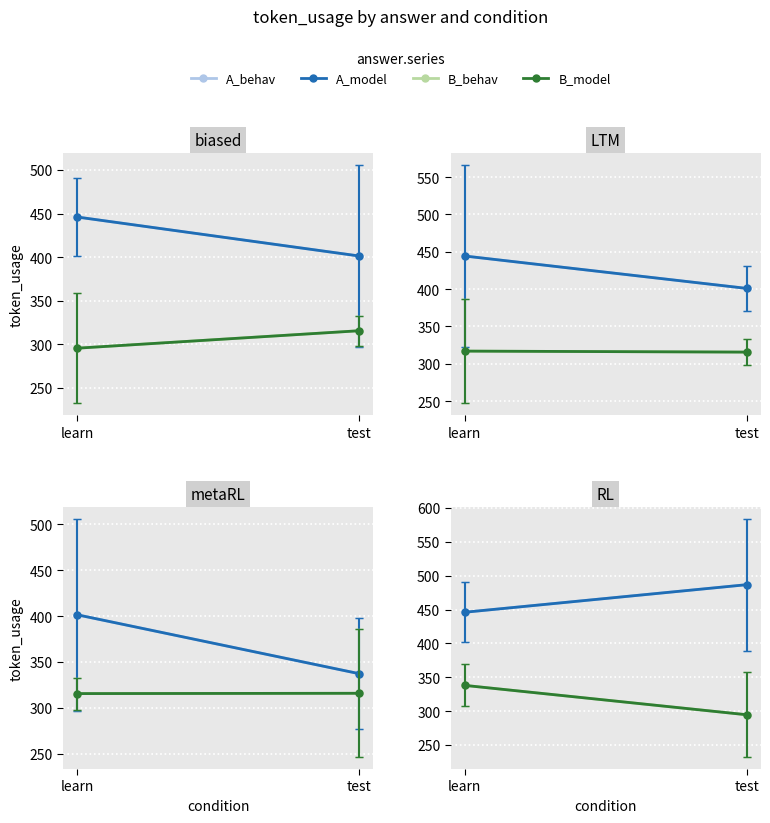

What is the value of the B_light point at the 2nd from the left?

294.7